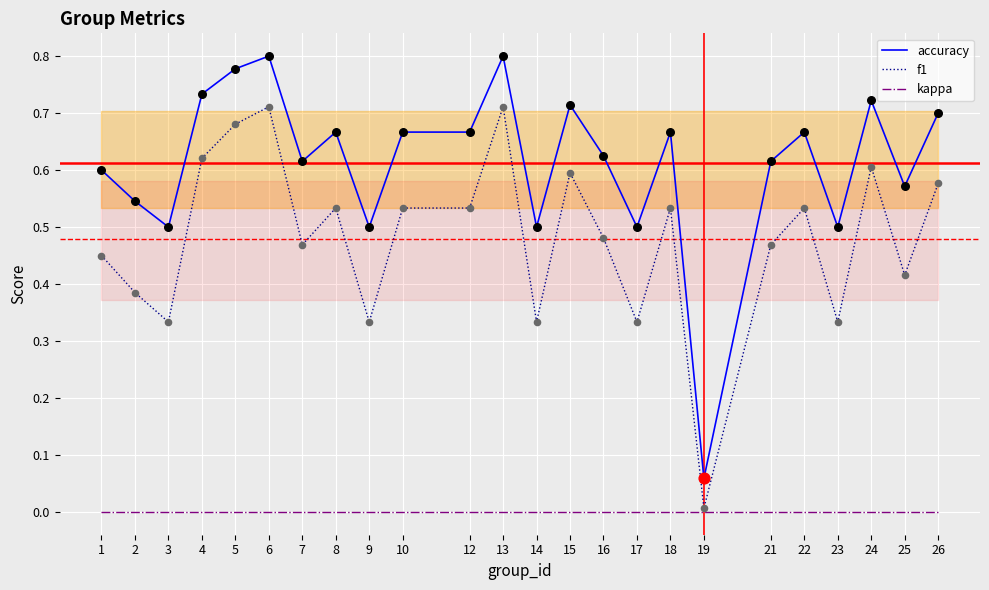

At which category is the sum across all series the highest?

6